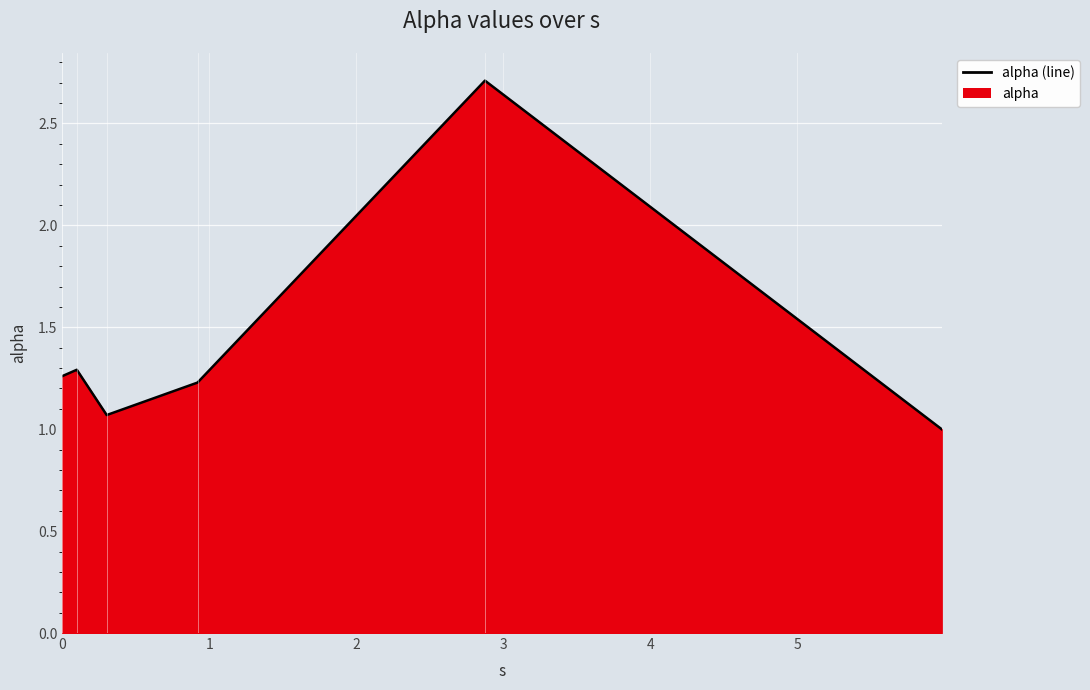

What is the greatest value displayed?

2.7